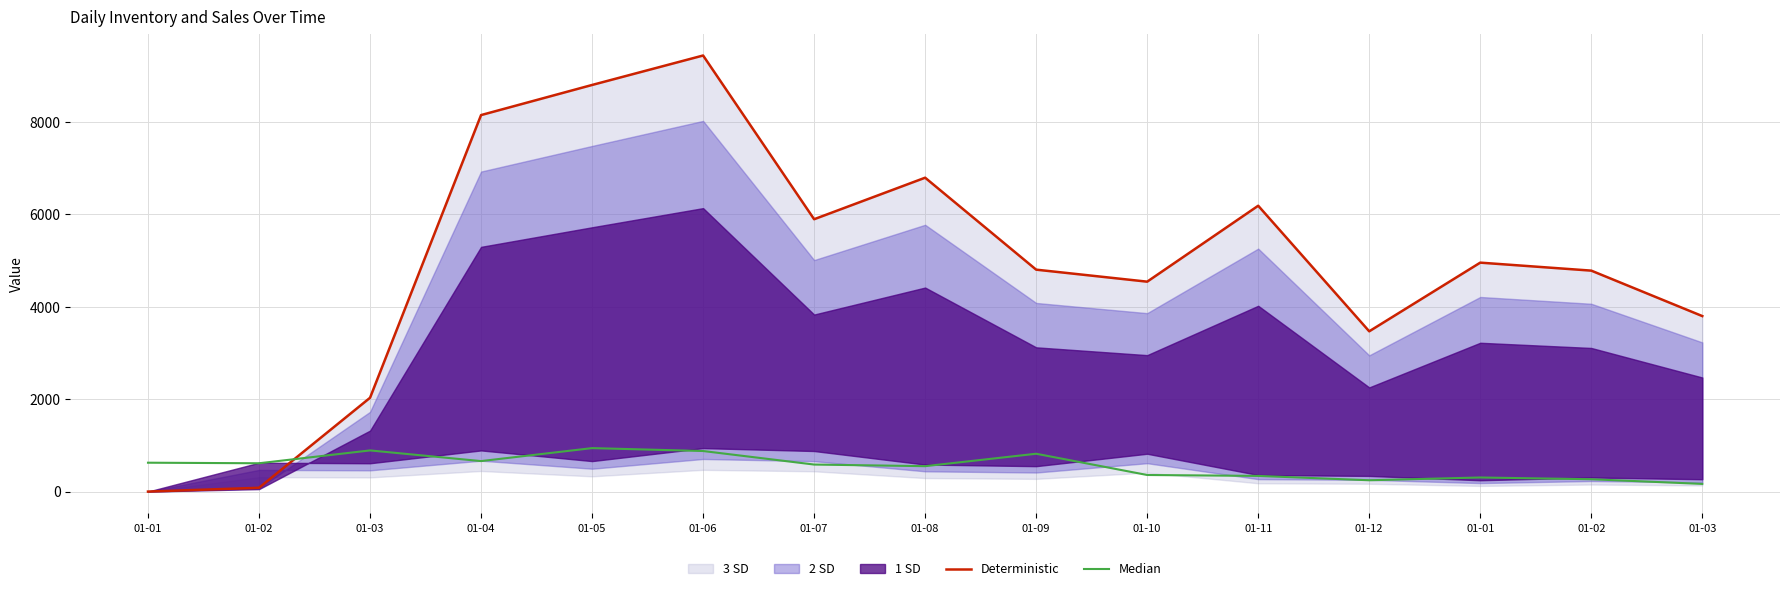

What is the greatest value displayed?

9442